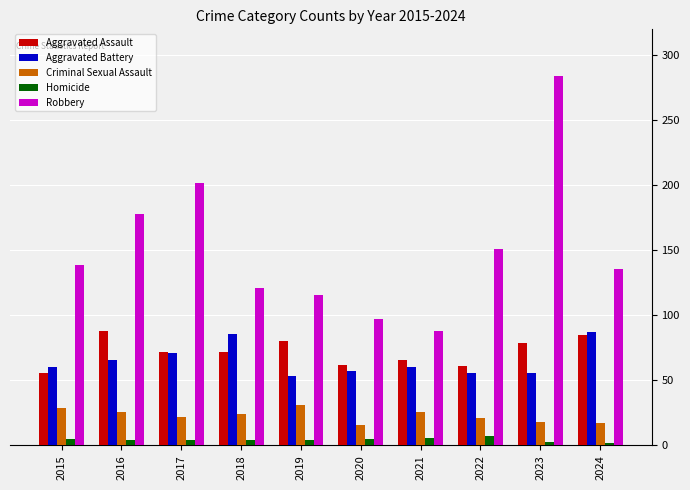

Which series changed the most between 2015 and 2017?

Robbery